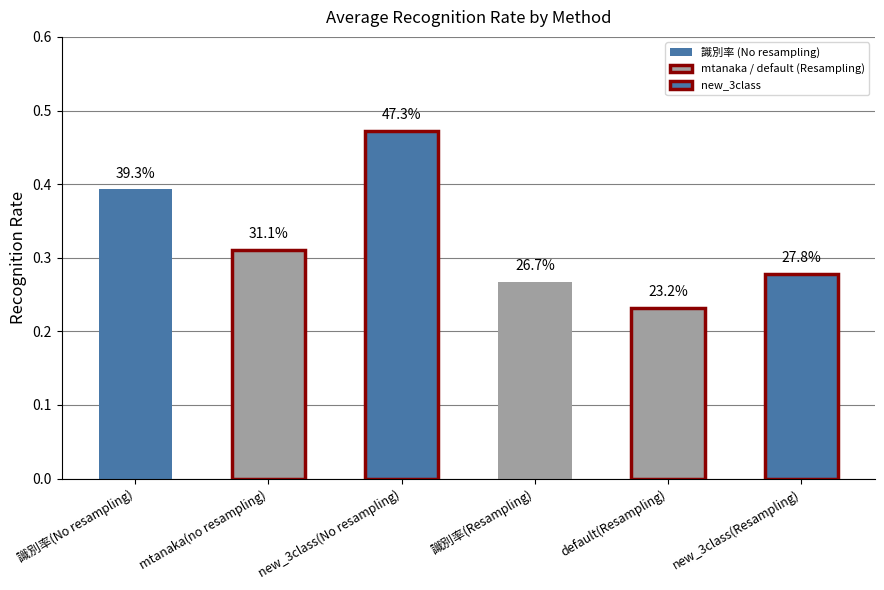

List the labels in order of value, largest first.

new_3class(No resampling), 識別率(No resampling), mtanaka(no resampling), new_3class(Resampling), 識別率(Resampling), default(Resampling)